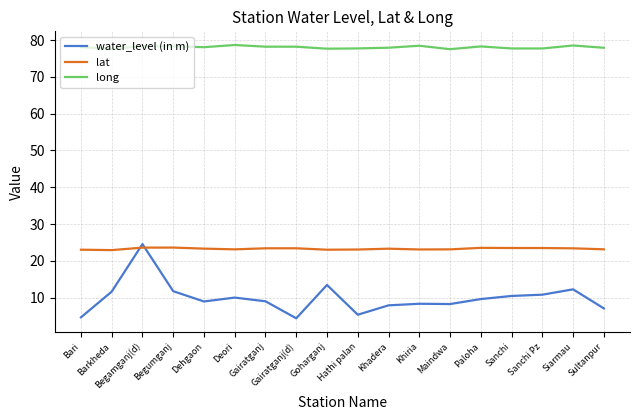

At Goharganj, list the series in order from largest to smallest.

long, lat, water_level (in m)